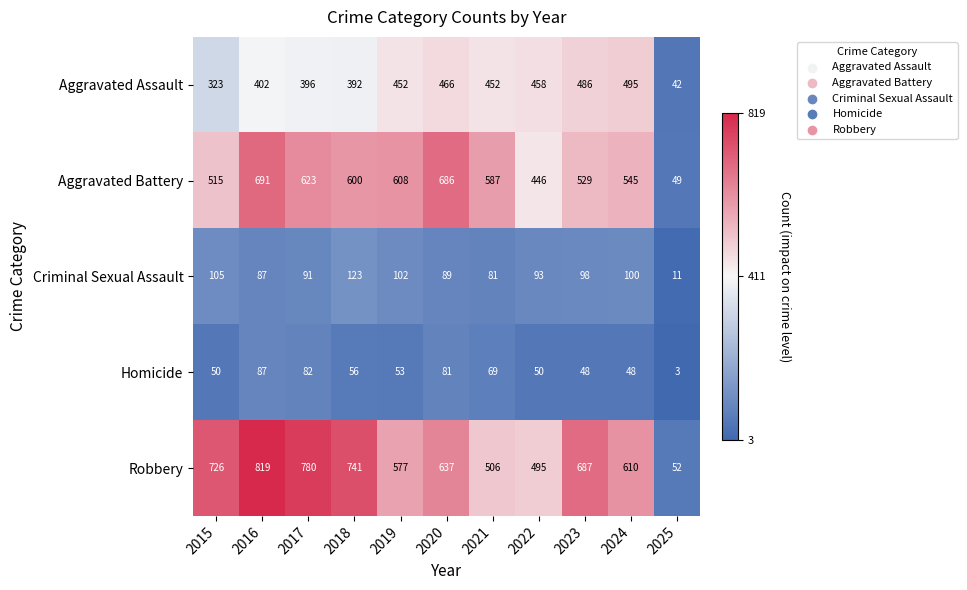

What is the minimum value shown in the chart?

3